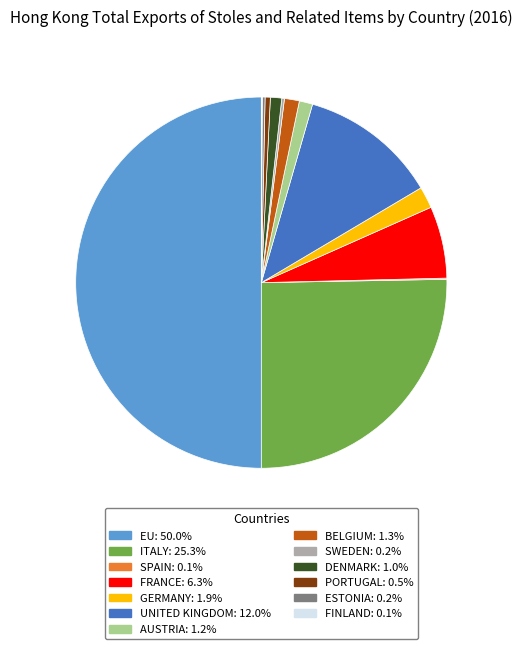

Is AUSTRIA: 1.2% the majority of the pie?

No